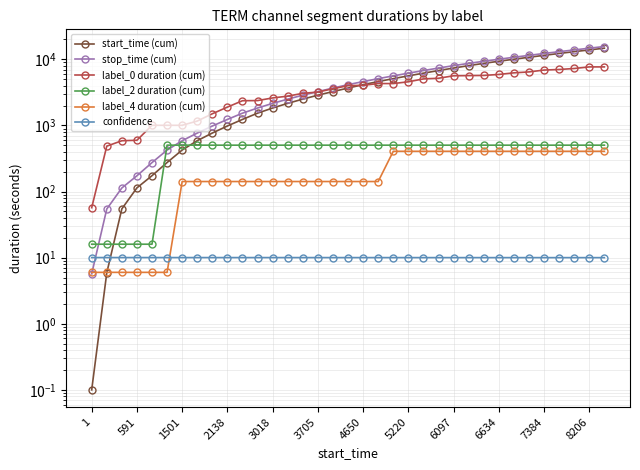

How many times do confidence and start_time (cum) cross each other?

1